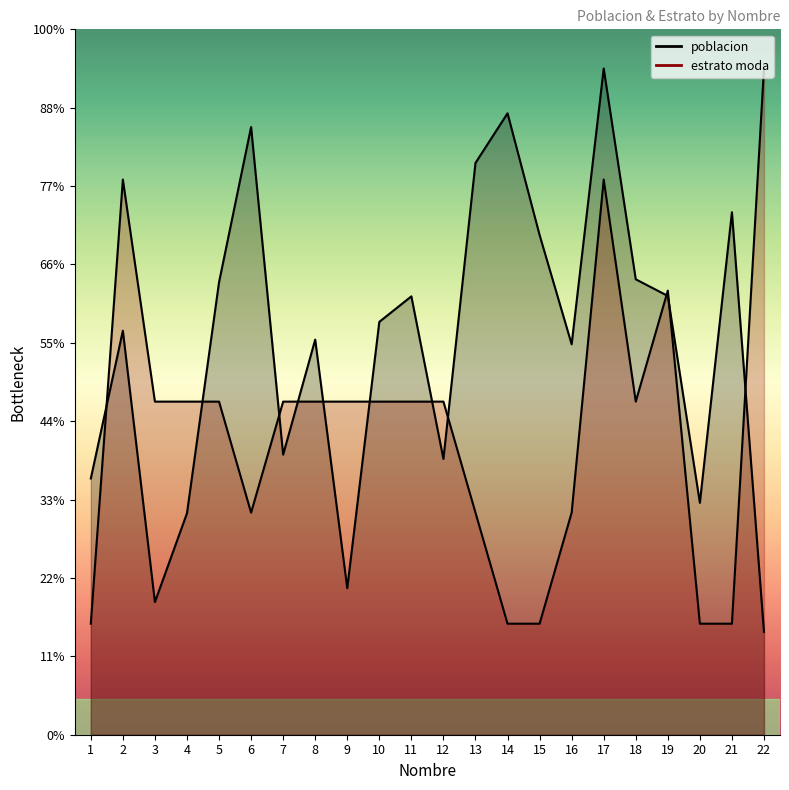

What is the difference between the maximum and minimum values in the estrato moda series?

141.7